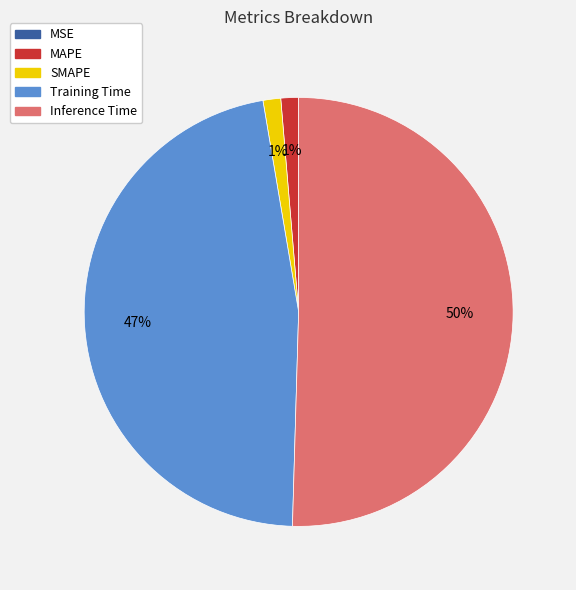

To the nearest percent, what portion does SMAPE represent?

1%